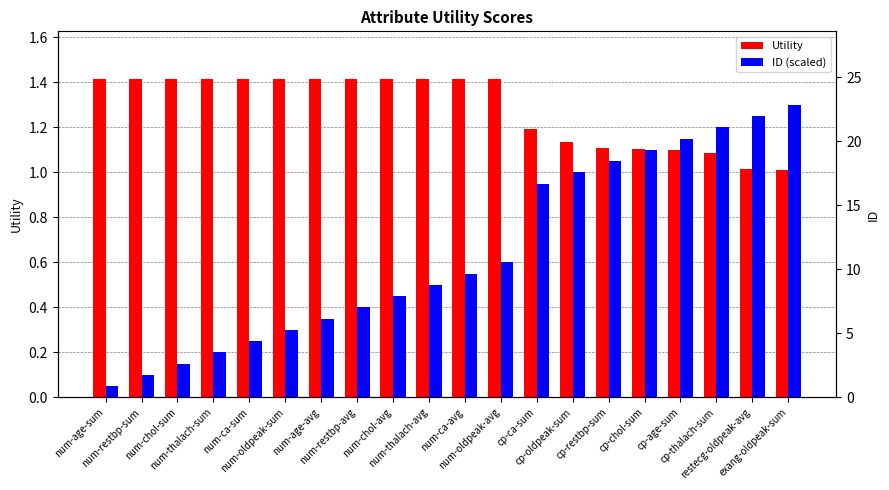

What position from the right is num-thalach-sum?

17